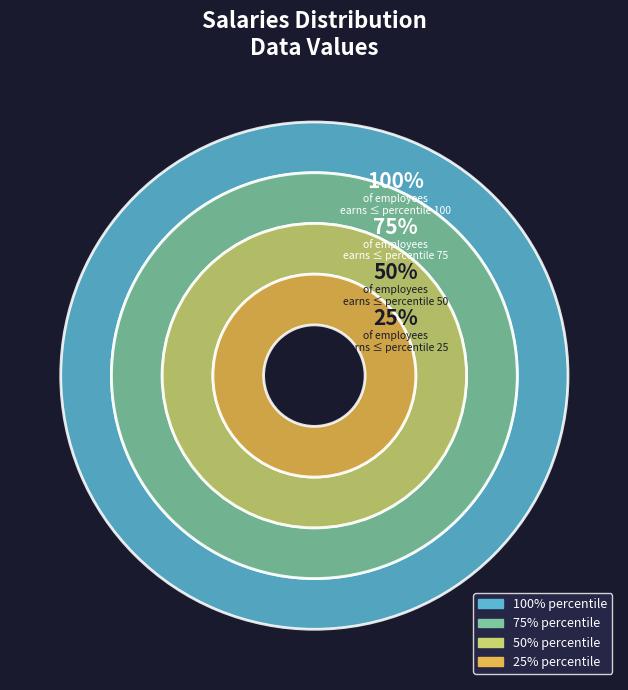

Is it true that 1.0 is 10% of the pie?

True